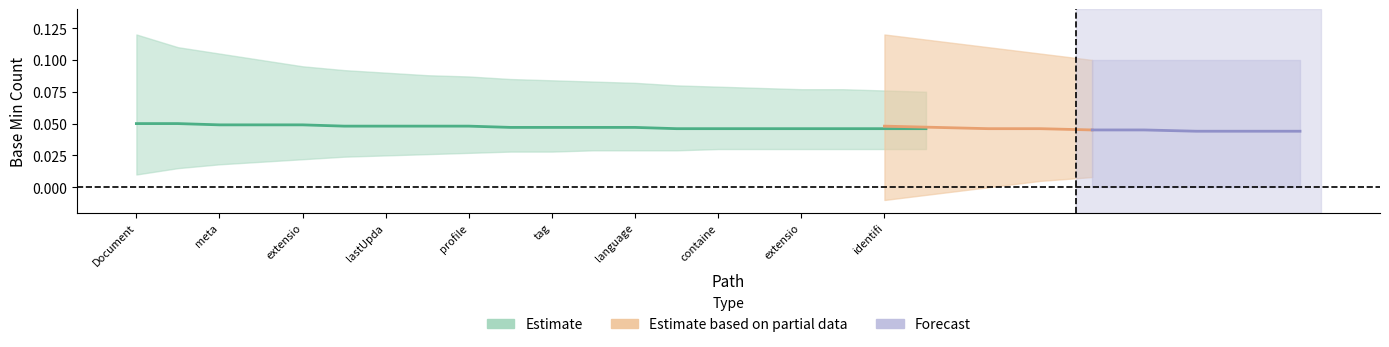

True or false: Base_Min_values and Min_values cross at least once.

False